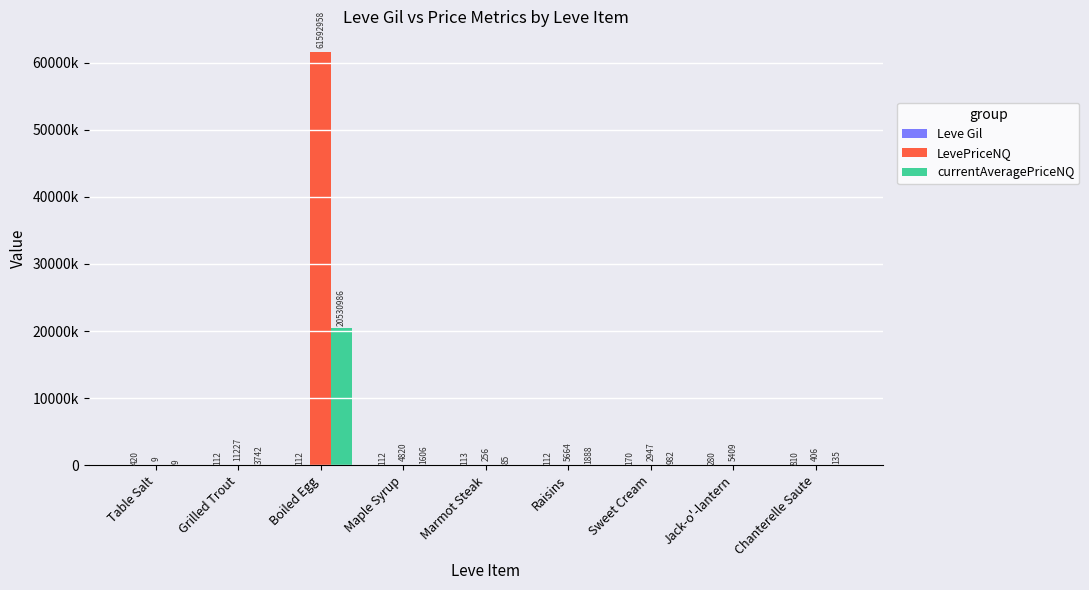

Are the bars horizontal?

No